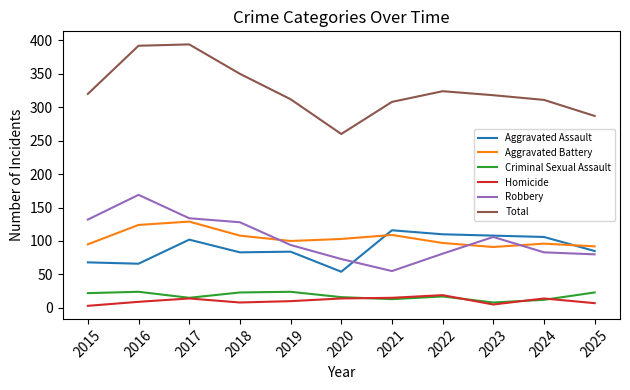

What is the minimum value for Aggravated Battery?

91